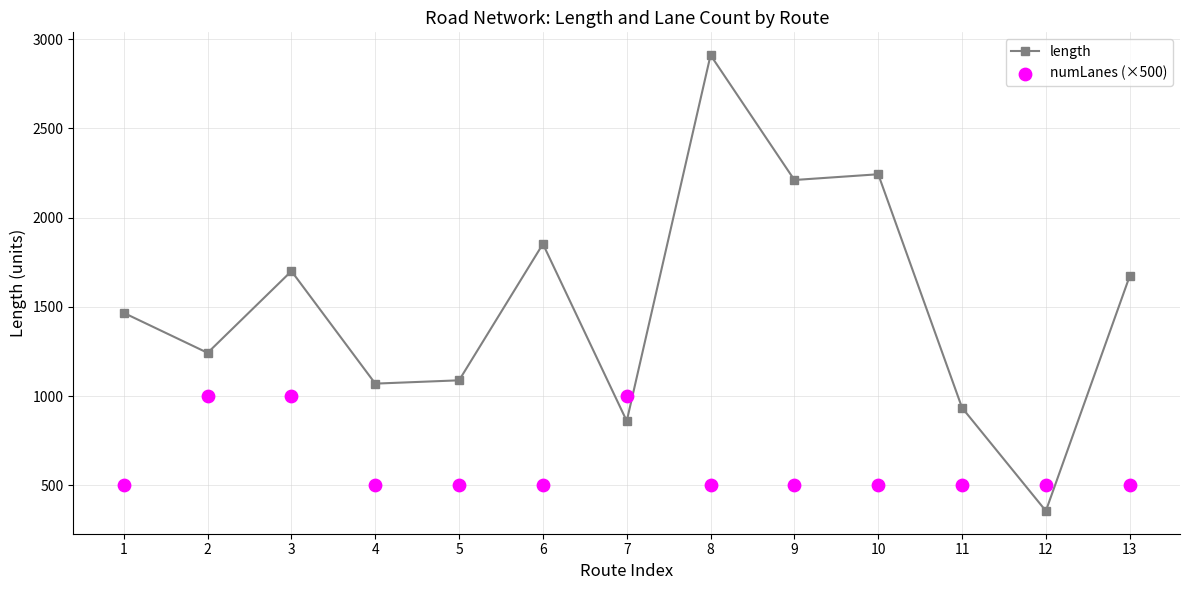

Which series reaches the maximum Y coordinate?

length